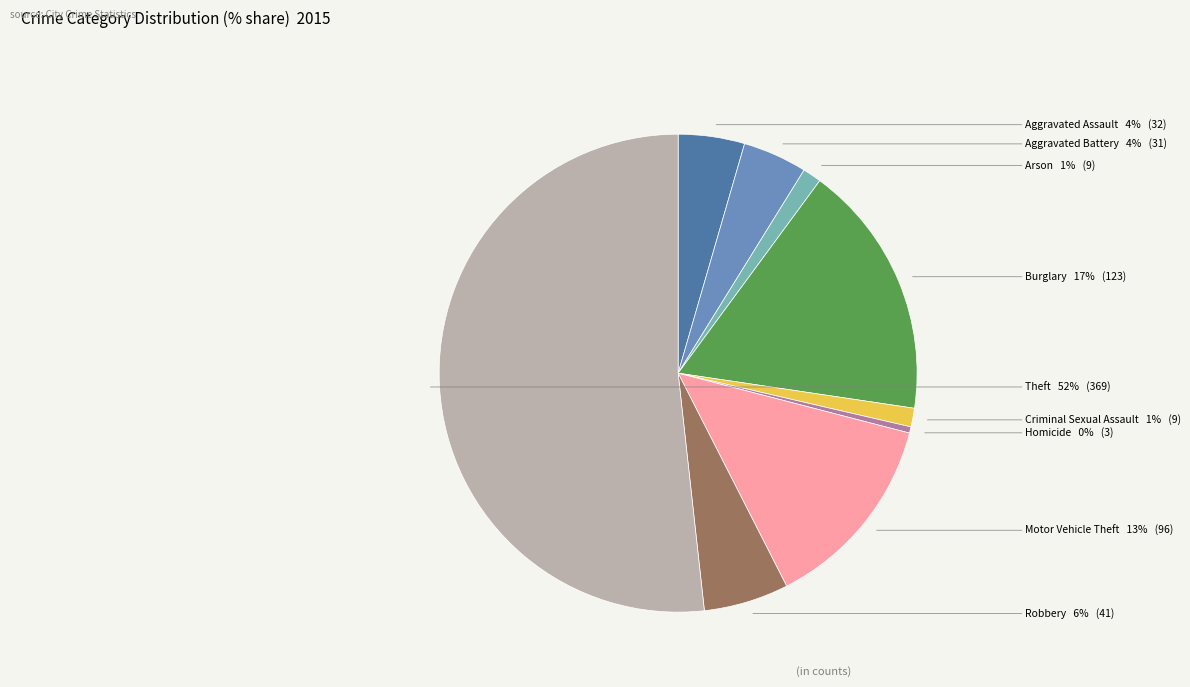

To the nearest percent, what is the average slice percentage?

11%